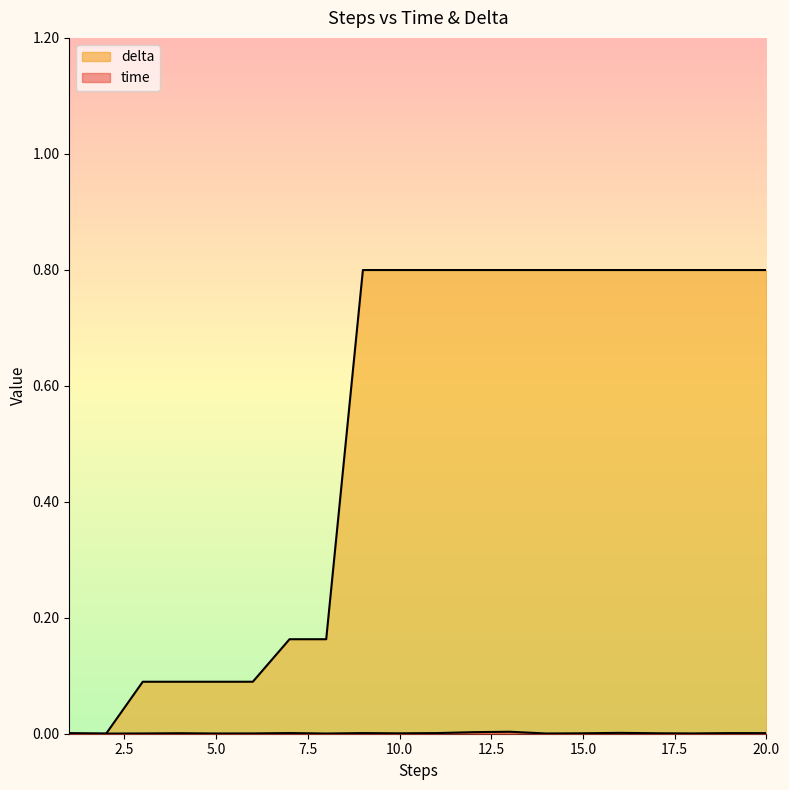

Does the chart have visible grid lines?

No